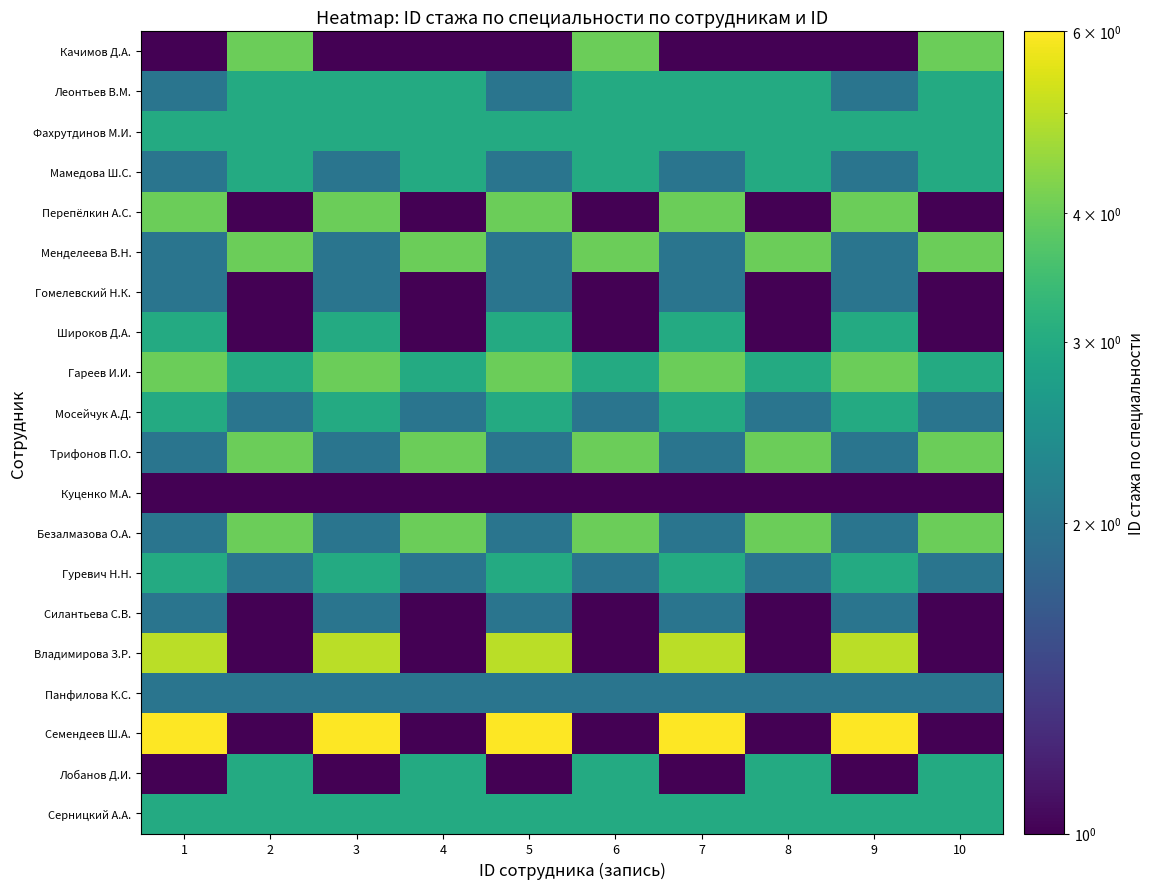

Reading left to right, extract all data points from this chart.

Качимов Д.А.: 1=1	2=4	3=1	4=1	5=1	6=4	7=1	8=1	9=1	10=4
Леонтьев В.М.: 1=2	2=3	3=3	4=3	5=2	6=3	7=3	8=3	9=2	10=3
Фахрутдинов М.И.: 1=3	2=3	3=3	4=3	5=3	6=3	7=3	8=3	9=3	10=3
Мамедова Ш.С.: 1=2	2=3	3=2	4=3	5=2	6=3	7=2	8=3	9=2	10=3
Перепёлкин А.С.: 1=4	2=1	3=4	4=1	5=4	6=1	7=4	8=1	9=4	10=1
Менделеева В.Н.: 1=2	2=4	3=2	4=4	5=2	6=4	7=2	8=4	9=2	10=4
Гомелевский Н.К.: 1=2	2=1	3=2	4=1	5=2	6=1	7=2	8=1	9=2	10=1
Широков Д.А.: 1=3	2=1	3=3	4=1	5=3	6=1	7=3	8=1	9=3	10=1
Гареев И.И.: 1=4	2=3	3=4	4=3	5=4	6=3	7=4	8=3	9=4	10=3
Мосейчук А.Д.: 1=3	2=2	3=3	4=2	5=3	6=2	7=3	8=2	9=3	10=2
Трифонов П.О.: 1=2	2=4	3=2	4=4	5=2	6=4	7=2	8=4	9=2	10=4
Куценко М.А.: 1=1	2=1	3=1	4=1	5=1	6=1	7=1	8=1	9=1	10=1
Безалмазова О.А.: 1=2	2=4	3=2	4=4	5=2	6=4	7=2	8=4	9=2	10=4
Гуревич Н.Н.: 1=3	2=2	3=3	4=2	5=3	6=2	7=3	8=2	9=3	10=2
Силантьева С.В.: 1=2	2=1	3=2	4=1	5=2	6=1	7=2	8=1	9=2	10=1
Владимирова З.Р.: 1=5	2=1	3=5	4=1	5=5	6=1	7=5	8=1	9=5	10=1
Панфилова К.С.: 1=2	2=2	3=2	4=2	5=2	6=2	7=2	8=2	9=2	10=2
Семендеев Ш.А.: 1=6	2=1	3=6	4=1	5=6	6=1	7=6	8=1	9=6	10=1
Лобанов Д.И.: 1=1	2=3	3=1	4=3	5=1	6=3	7=1	8=3	9=1	10=3
Серницкий А.А.: 1=3	2=3	3=3	4=3	5=3	6=3	7=3	8=3	9=3	10=3